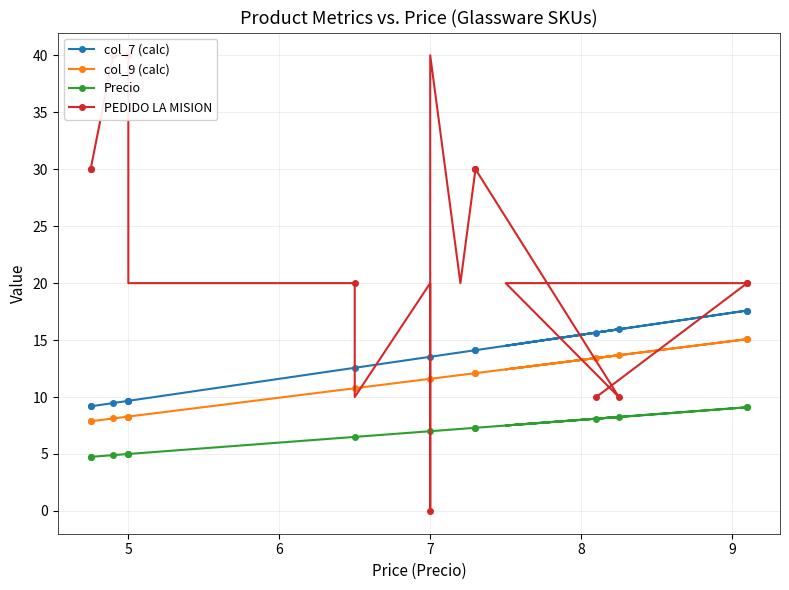

True or false: PEDIDO LA MISION has a value of 5.7 at 5.

False